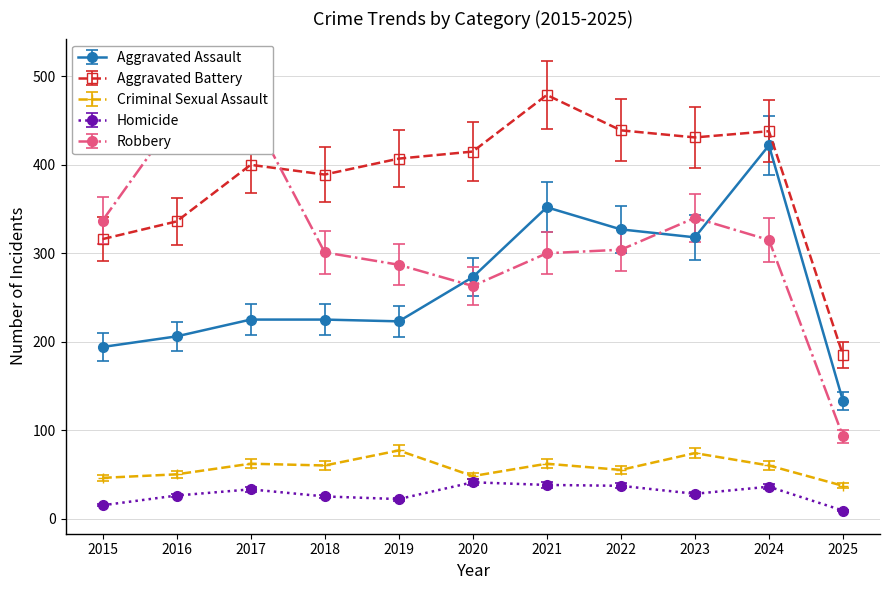

What is the sum of the Criminal Sexual Assault values at 2025 and 2019?

114